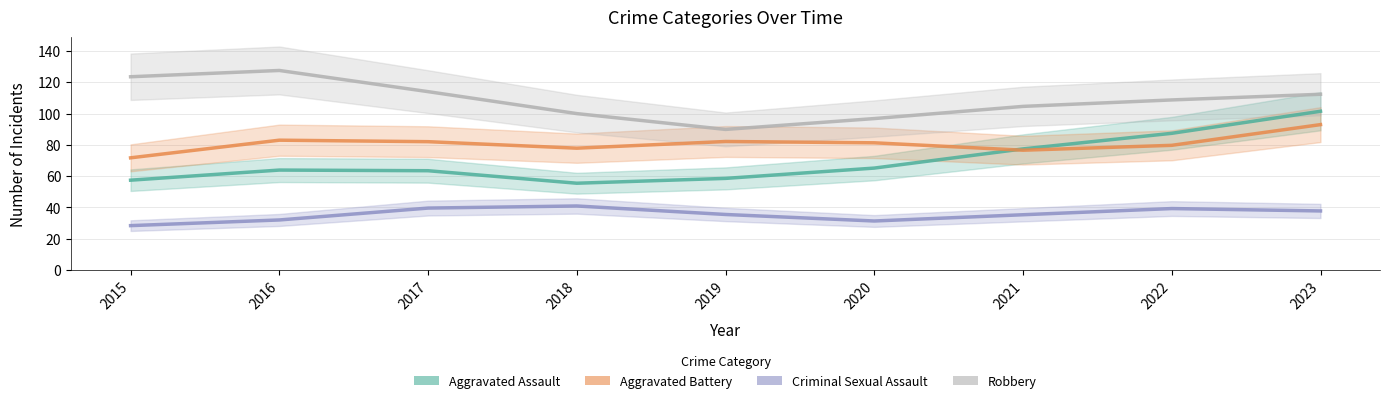

What is the difference between the second highest and minimum values in the Robbery series?

33.7